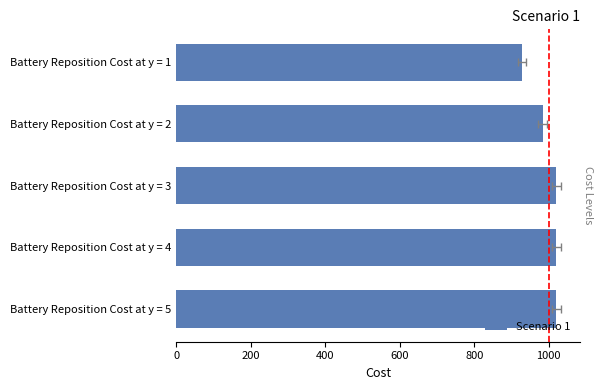

Reading right to left, what are all the values shown in this chart?

800=1019.9	600=1019.9	400=1019.9	200=983.7	0=927.8